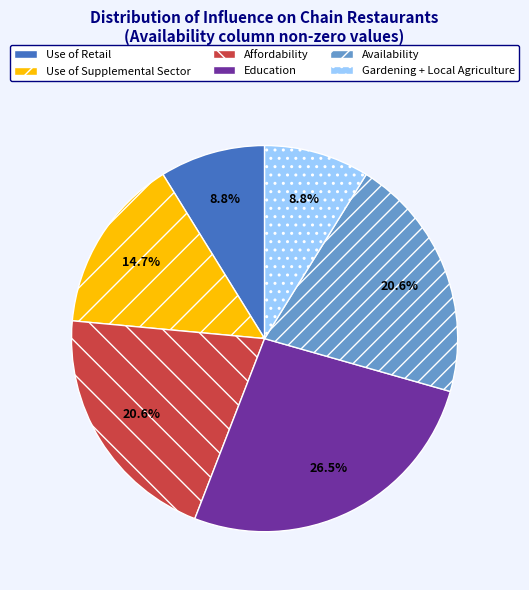

Is the sum of Affordability and Use of Retail greater than half?

No